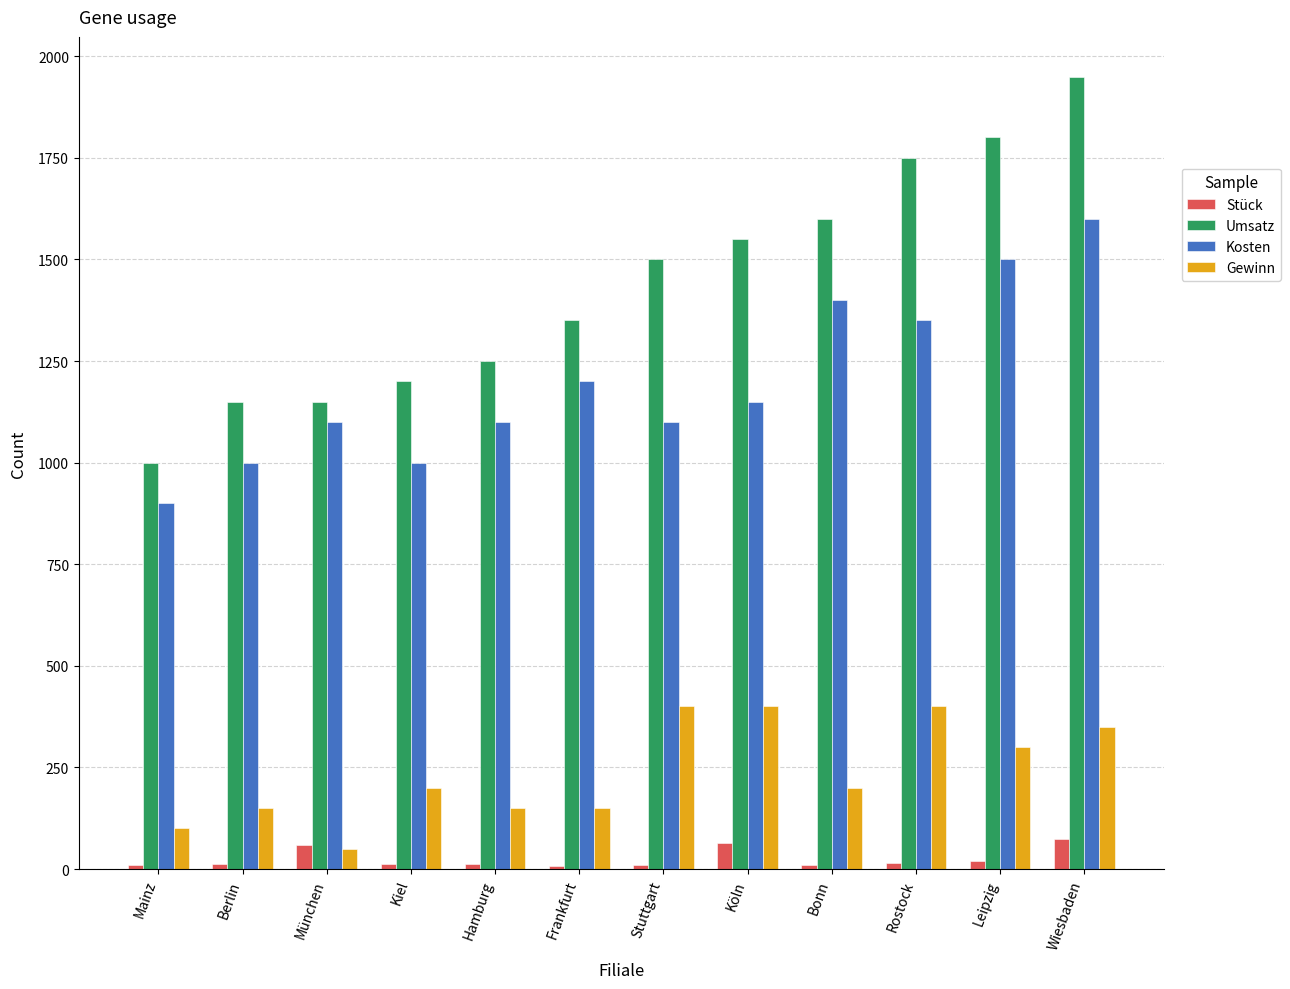

What is the difference between the maximum and minimum values in the Gewinn series?

350